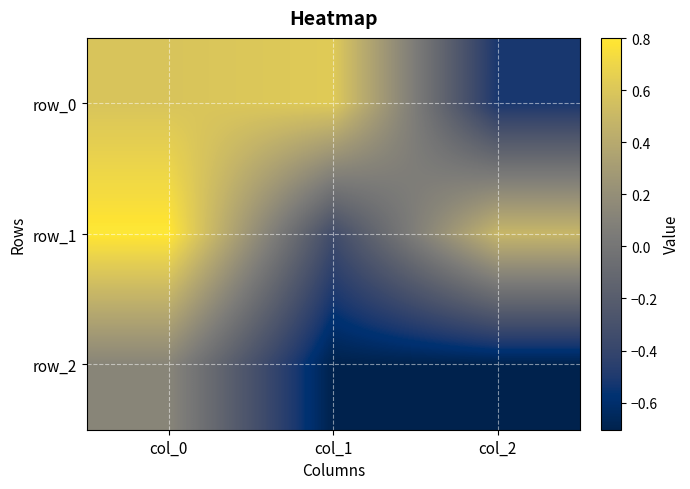

How many values in the row_1 series exceed 0?

2